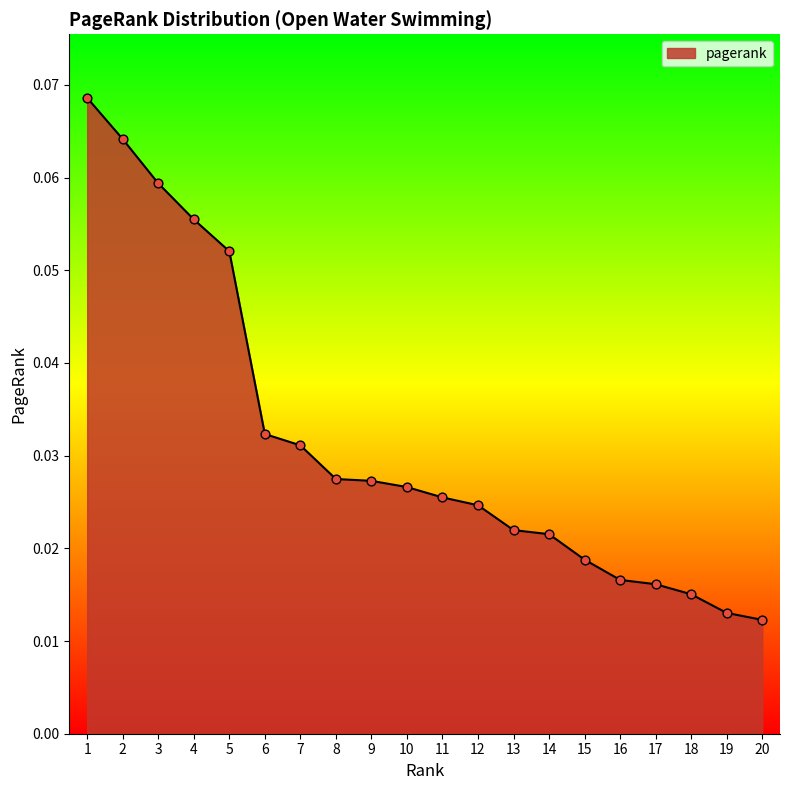

Between 17 and 4, which is larger?

4